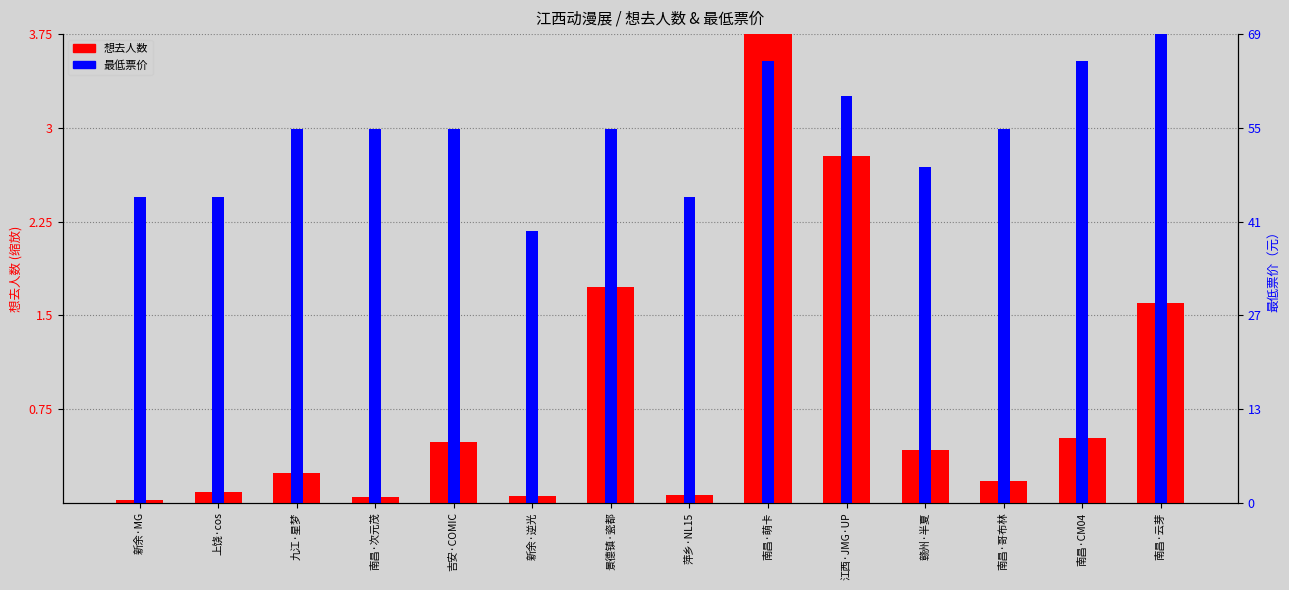

Is the value of 最低票价 at 赣州·半夏 greater than the value of 想去人数 at 九江·星梦?

Yes